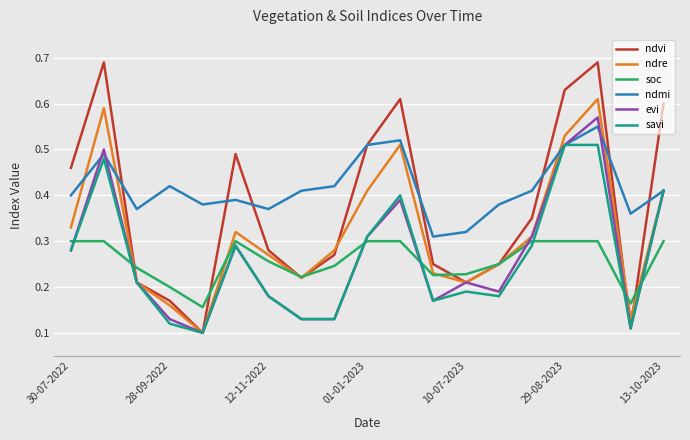

Which series has the largest range (max minus min)?

ndvi